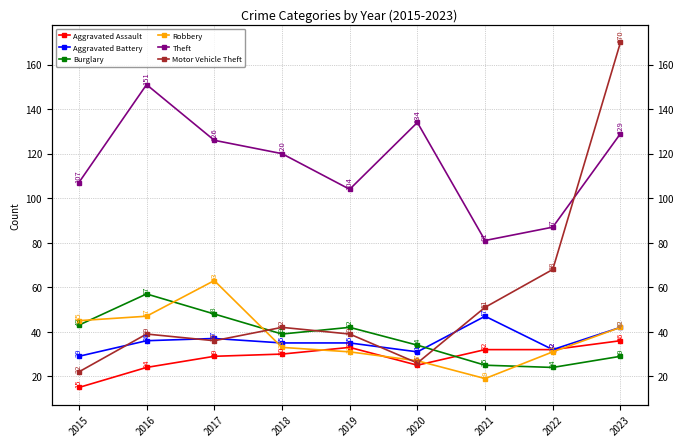

What is the difference between the maximum and second lowest values in the Motor Vehicle Theft series?

144